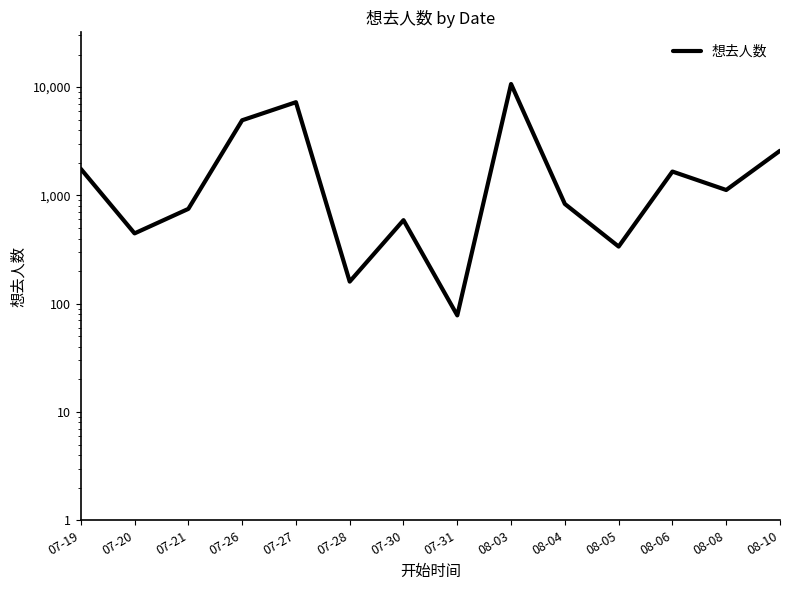

List the labels in order of value, largest first.

08-03, 07-27, 07-26, 08-10, 07-19, 08-06, 08-08, 08-04, 07-21, 07-30, 07-20, 08-05, 07-28, 07-31